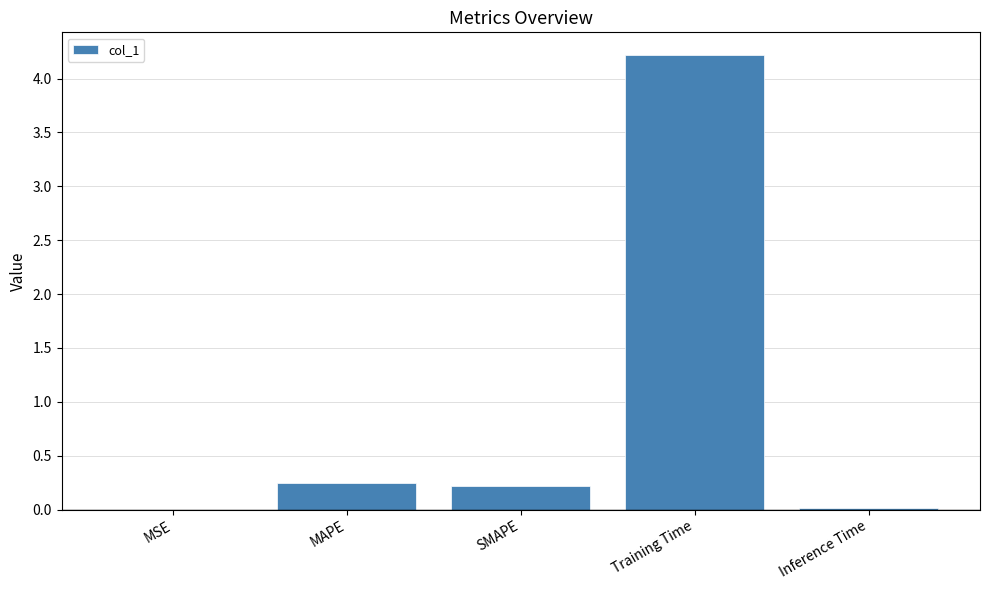

Between MSE and SMAPE, which is larger?

SMAPE